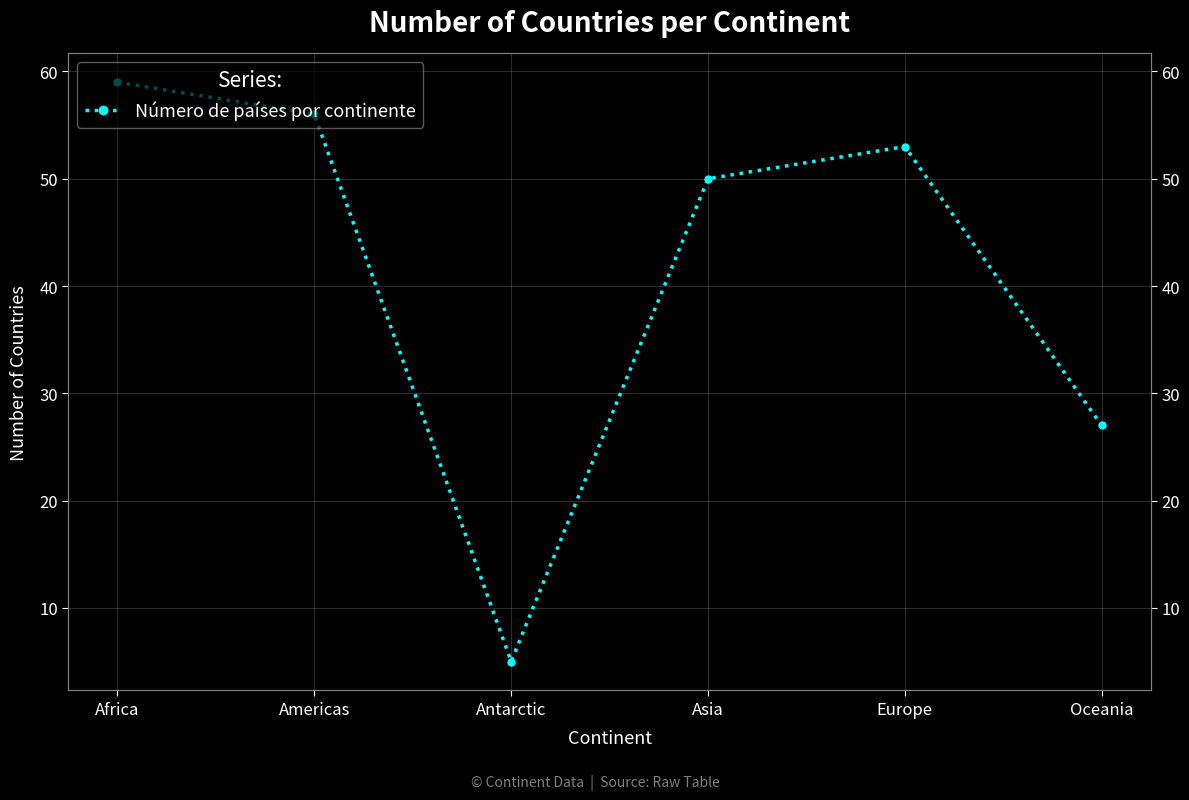

Approximately how many times larger is the value at Oceania compared to Americas?

0.5